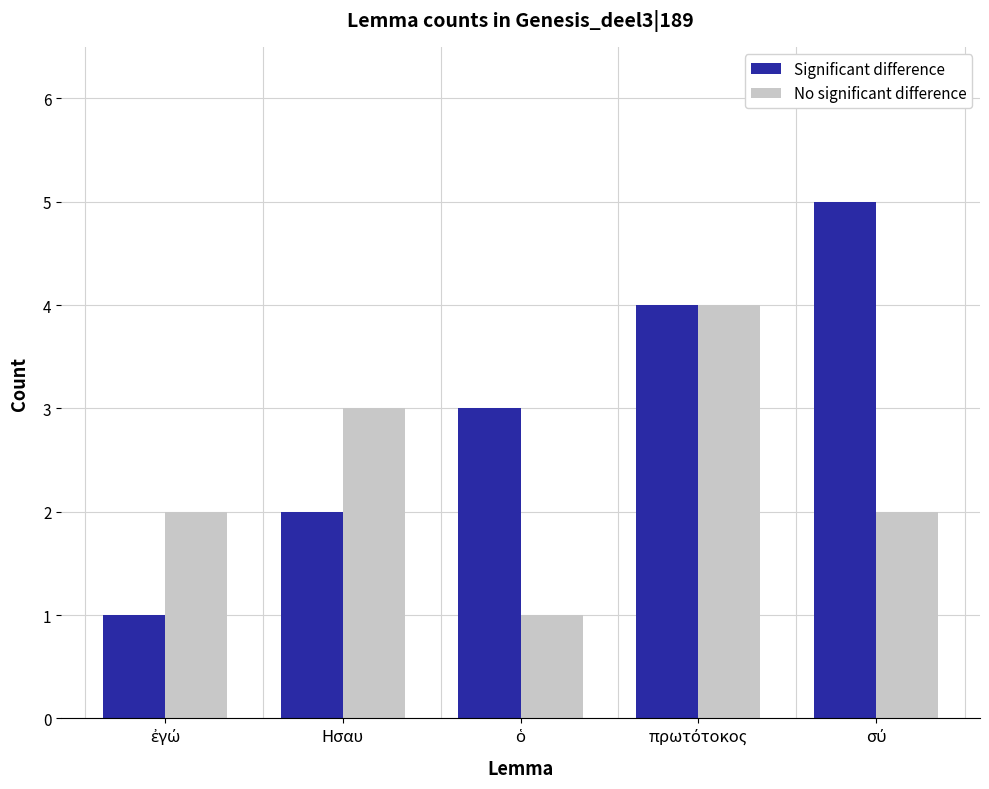

What is the maximum value shown in the chart?

5